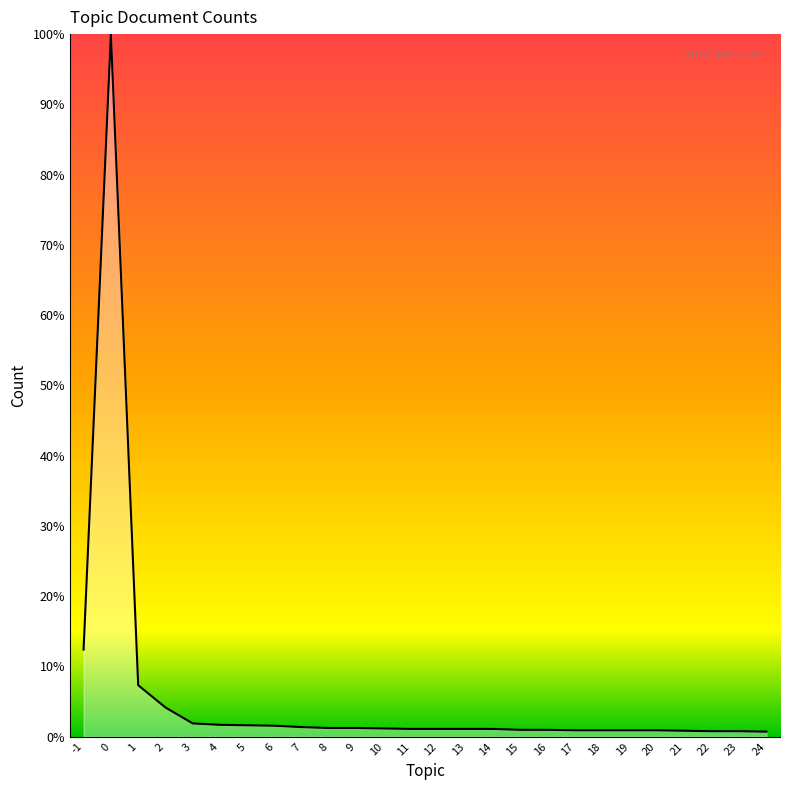

What is the change in value from 0 to 1?

-92.7